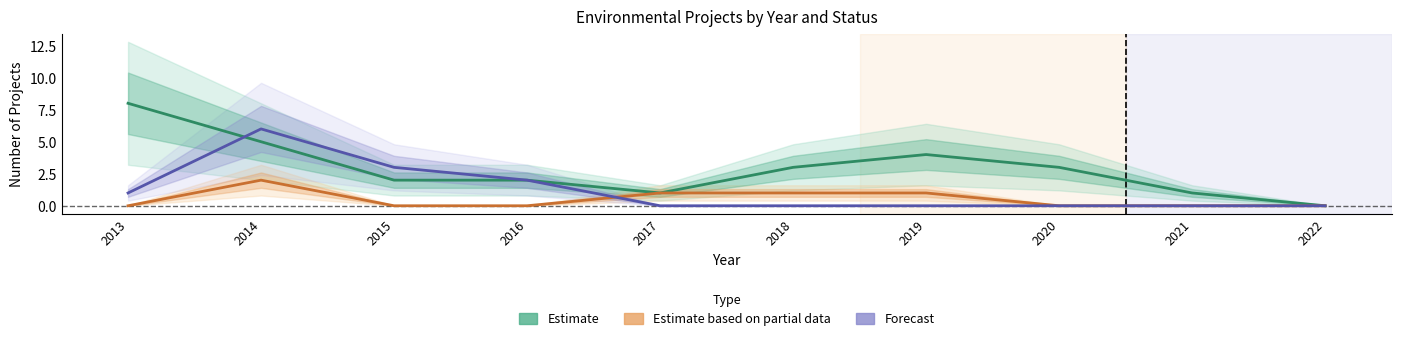

The Estimate based on partial data (Desistido) series shows 0 at 2020. True or false?

True